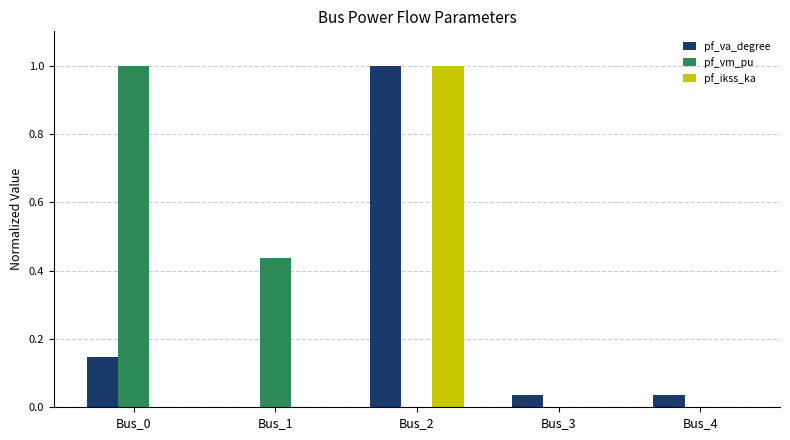

Between Bus_0 and Bus_1, which series saw the biggest shift?

pf_vm_pu